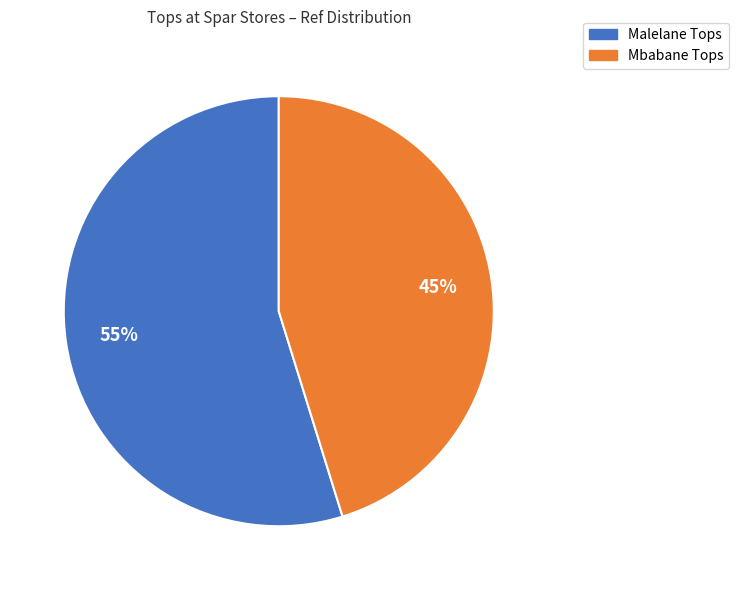

To the nearest percent, what is the average slice percentage?

50%